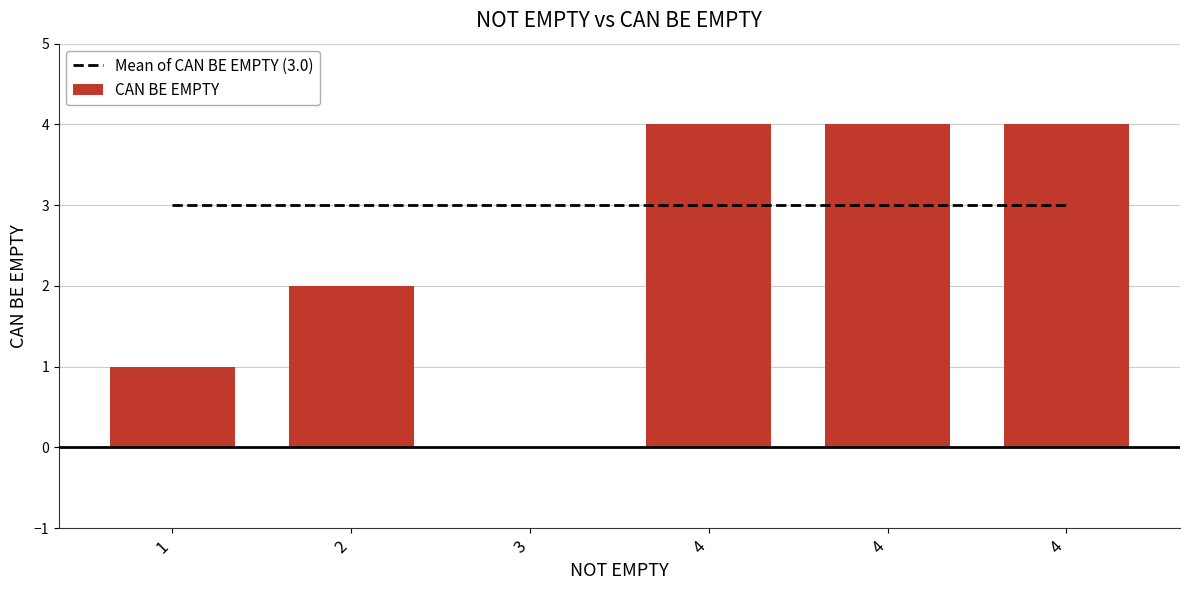

Does the chart contain stacked bars?

No